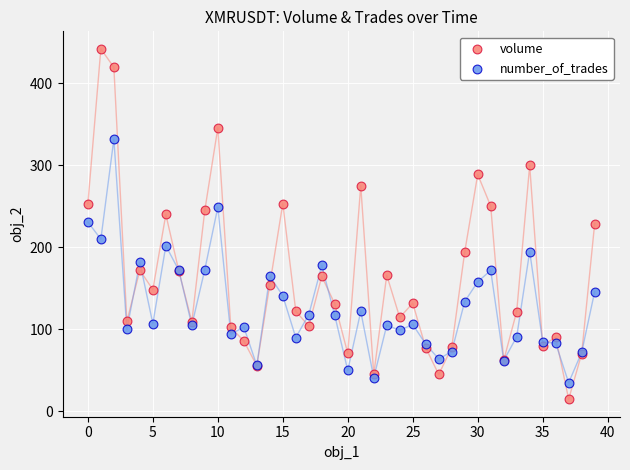

Which series reaches the minimum Y coordinate?

volume